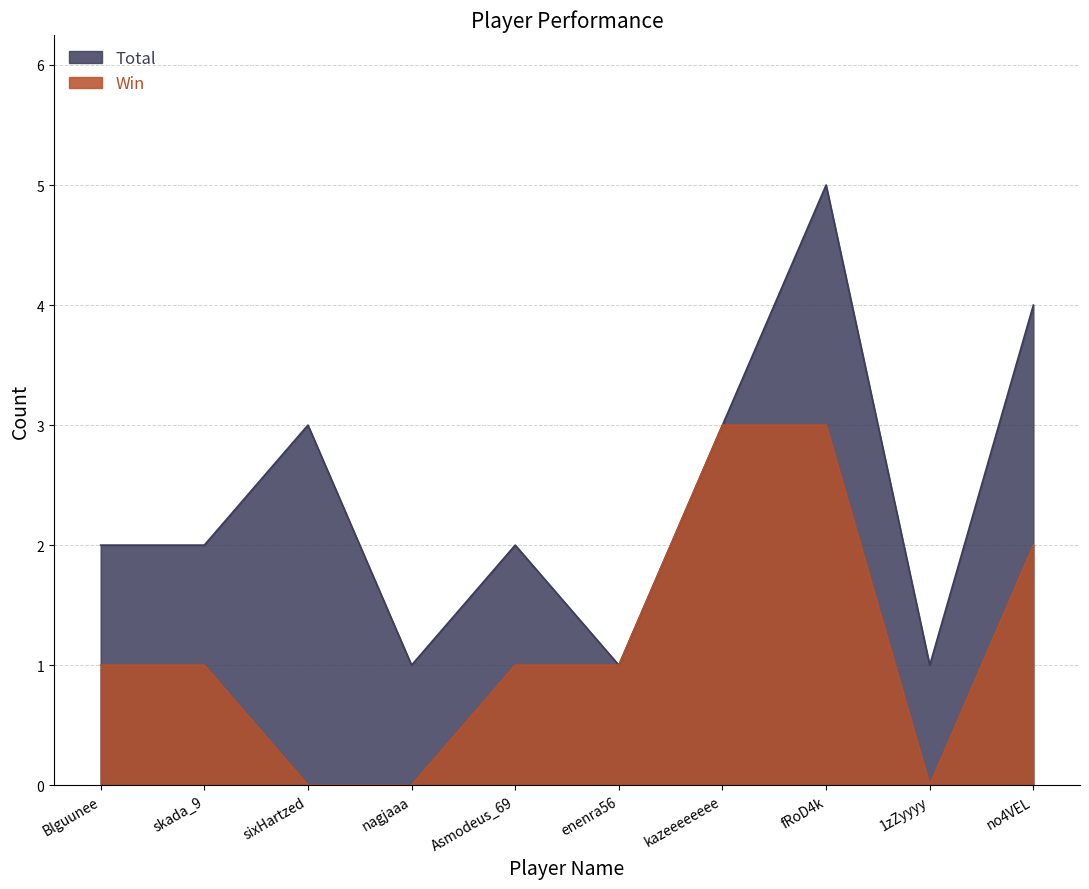

True or false: Total and Win intersect in this chart.

False